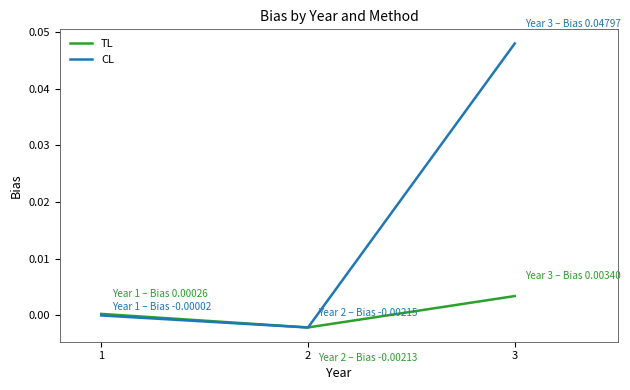

At which label does TL first exceed 0?

1